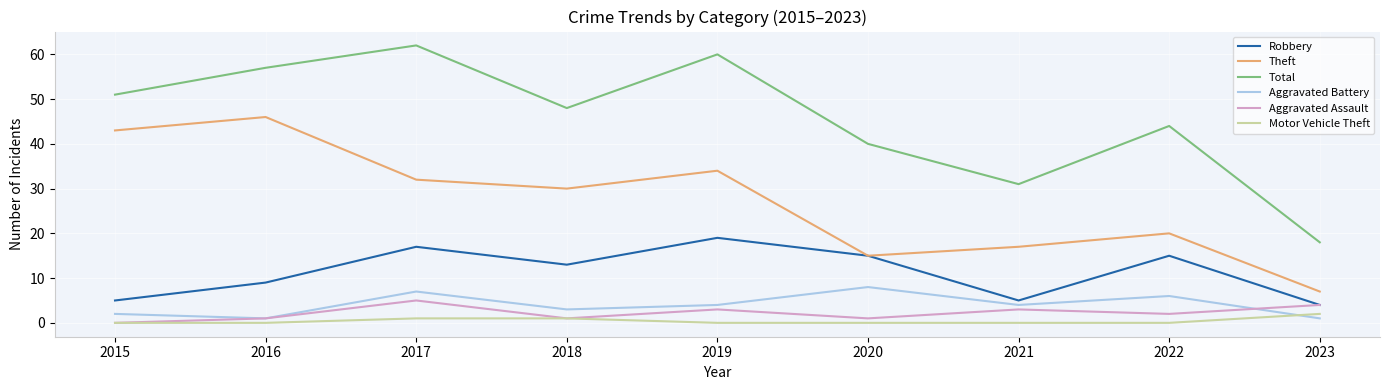

What is the average value of the Total series?

46